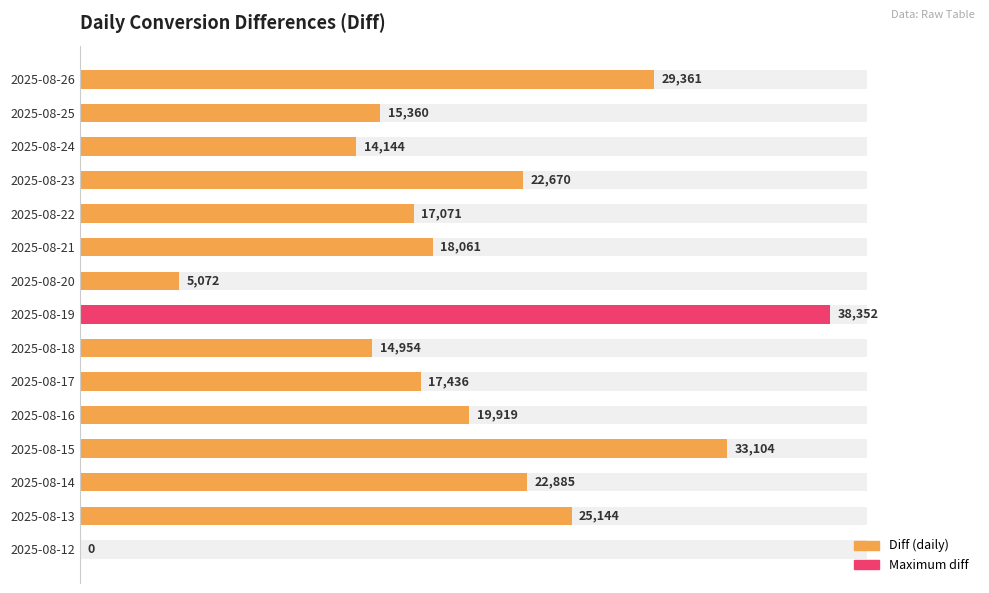

How many bars are there in total?

15